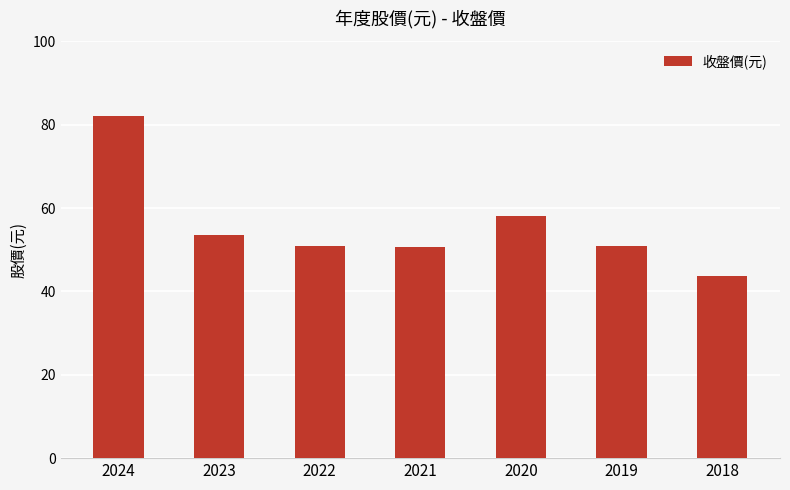

What is the value of the 1st bar from the left?

82.2